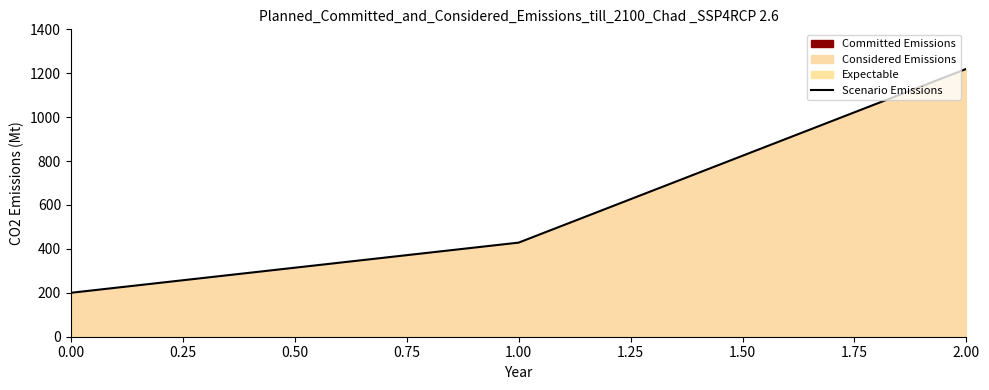

What is the minimum value shown in the chart?

200.0